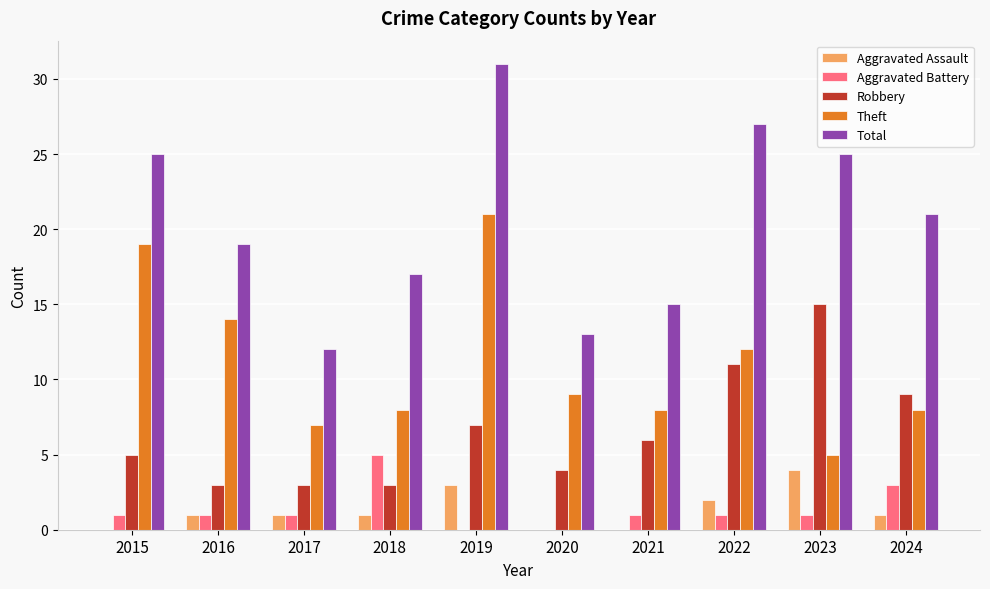

The value of Aggravated Assault at 2018 is 1. True or false?

True